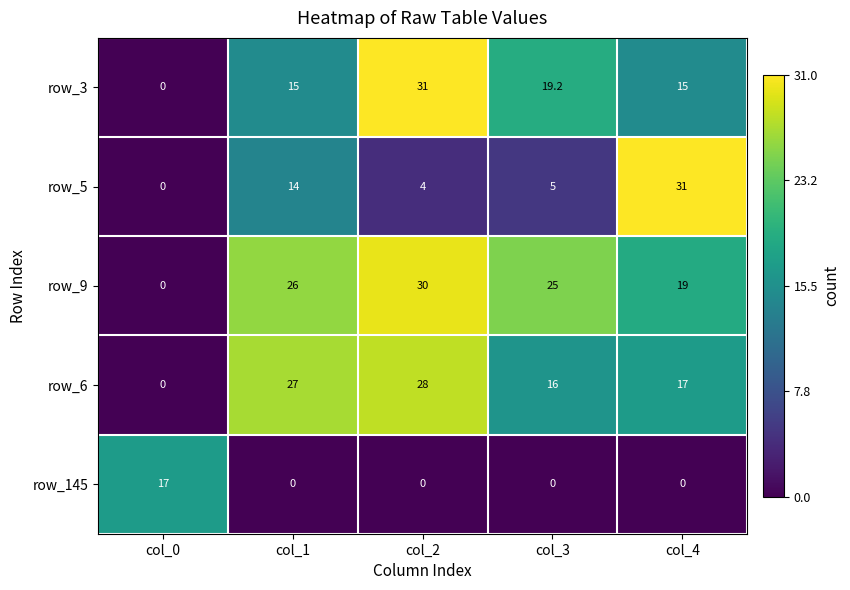

Reading right to left, extract all data points from this chart.

row_3: col_4=15.0	col_3=19.2	col_2=31.0	col_1=15.0	col_0=0.0
row_5: col_4=31.0	col_3=5.0	col_2=4.0	col_1=14.0	col_0=0.0
row_9: col_4=19.0	col_3=25.0	col_2=30.0	col_1=26.0	col_0=0.0
row_6: col_4=17.0	col_3=16.0	col_2=28.0	col_1=27.0	col_0=0.0
row_145: col_4=0.0	col_3=0.0	col_2=0.0	col_1=0.0	col_0=17.0